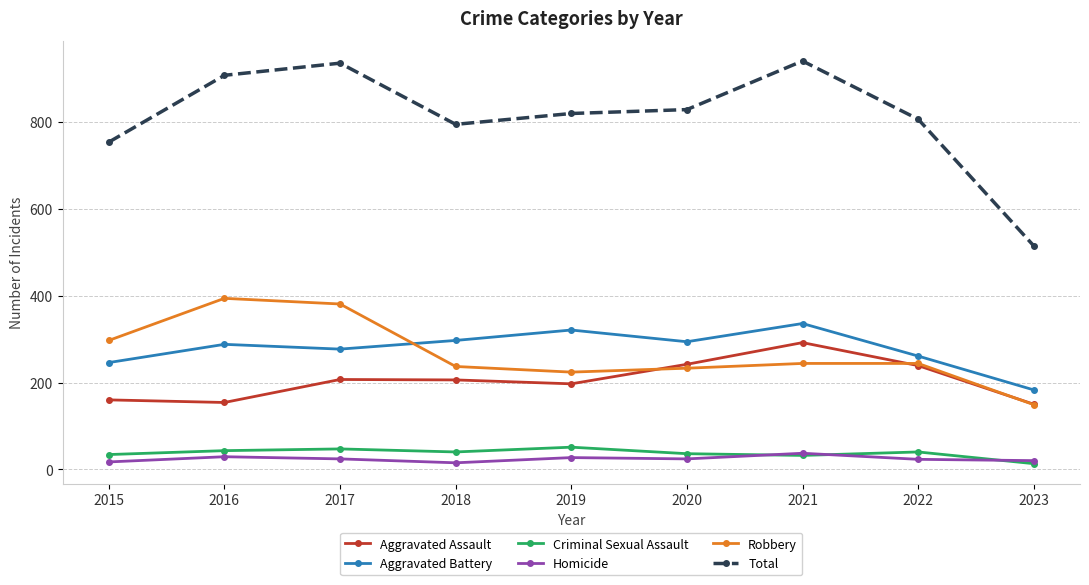

True or false: Total and Homicide intersect in this chart.

False